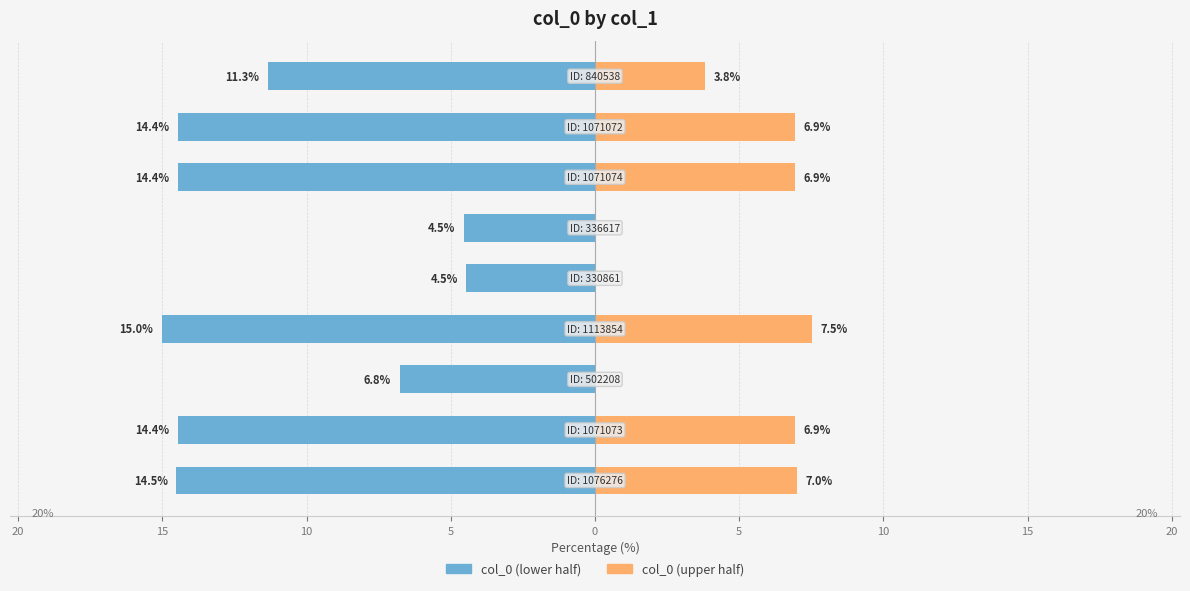

Reading right to left, what are all the values shown in this chart?

col_0 (lower half): 15=-11.3	10=-14.4	5=-14.4	0=-4.5	5=-4.5	10=-15.0	15=-6.8	20=-14.4	25=-14.5
col_0 (upper half): 15=3.8	10=6.9	5=6.9	0=0.0	5=0.0	10=7.5	15=0.0	20=6.9	25=7.0